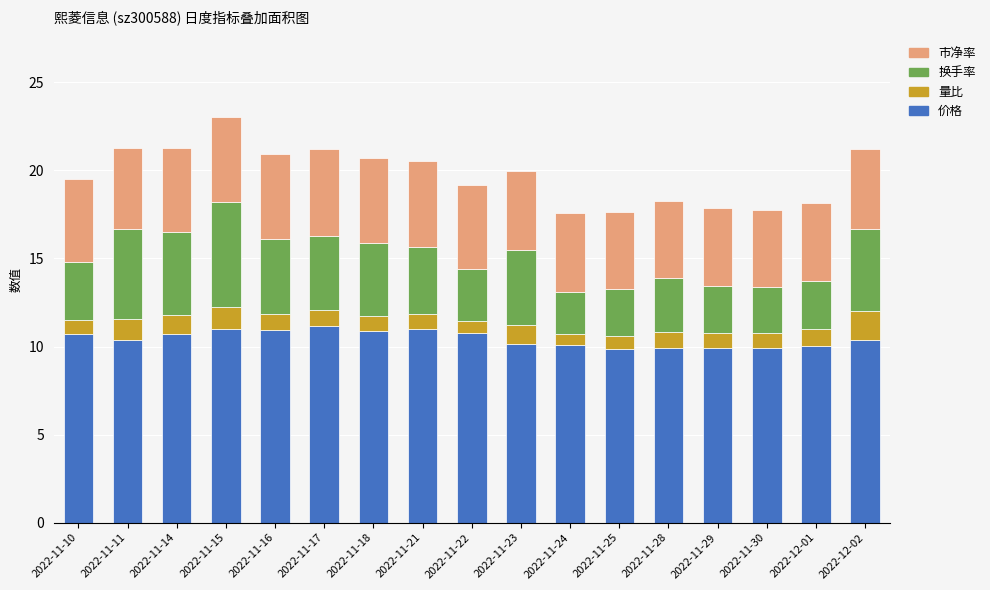

What is the difference between the 价格 values at 2022-11-18 and 2022-11-29?

1.0